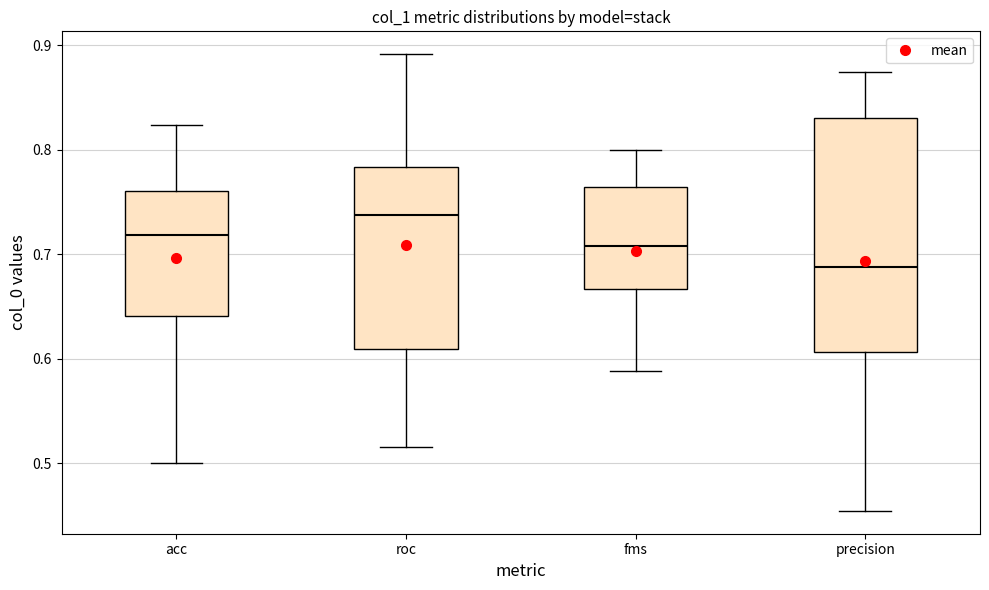

Which box has the highest median line?

roc